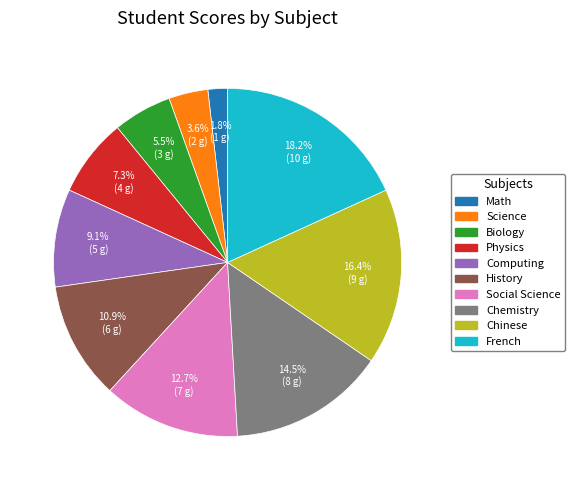

What is the smallest slice in the pie chart?

Math